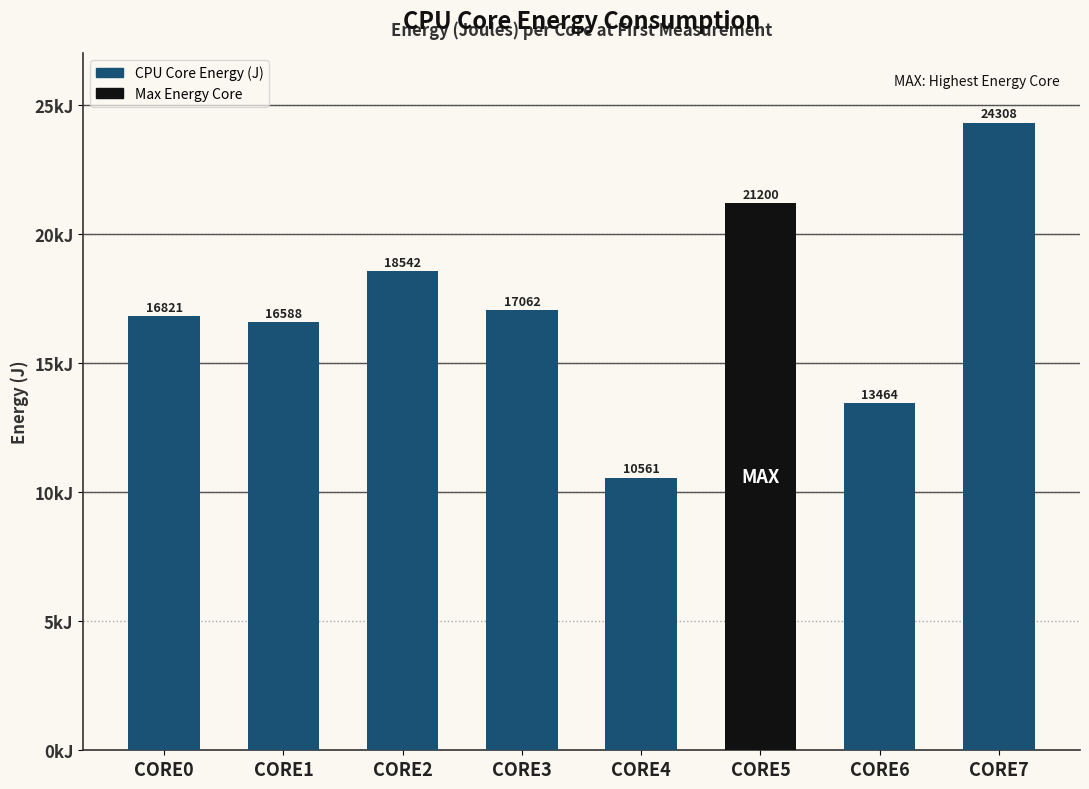

Reading left to right, what are all the values shown in this chart?

CORE0=16821.0	CORE1=16588.0	CORE2=18542.1	CORE3=17062.3	CORE4=10561.1	CORE5=21200.4	CORE6=13463.7	CORE7=24307.6